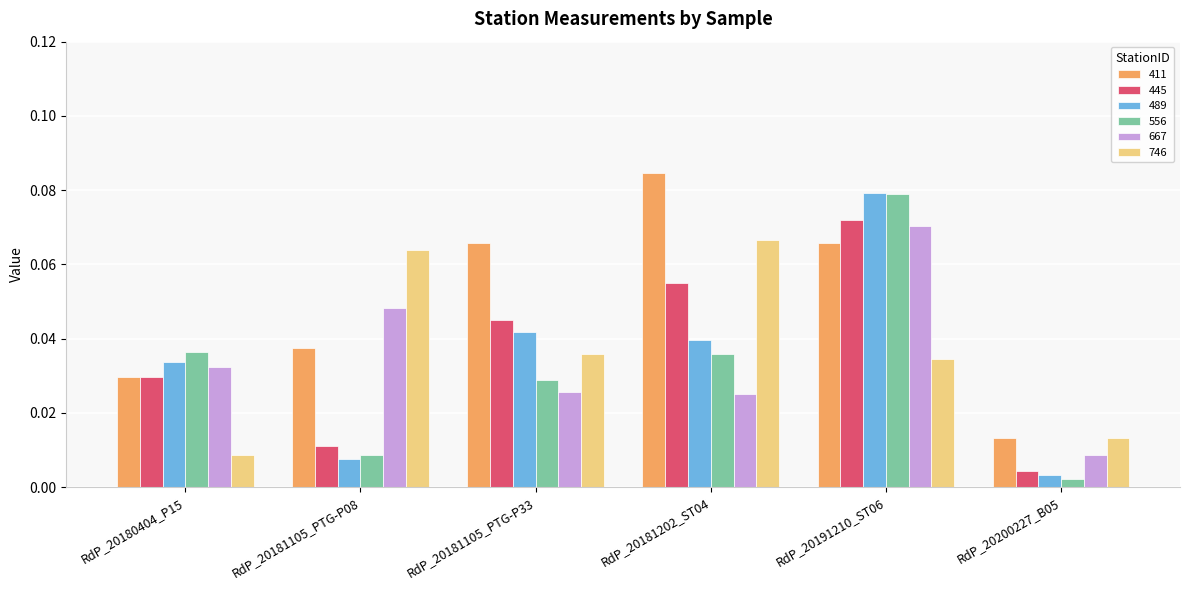

Which label corresponds to the smallest value in the chart?

RdP_20200227_B05